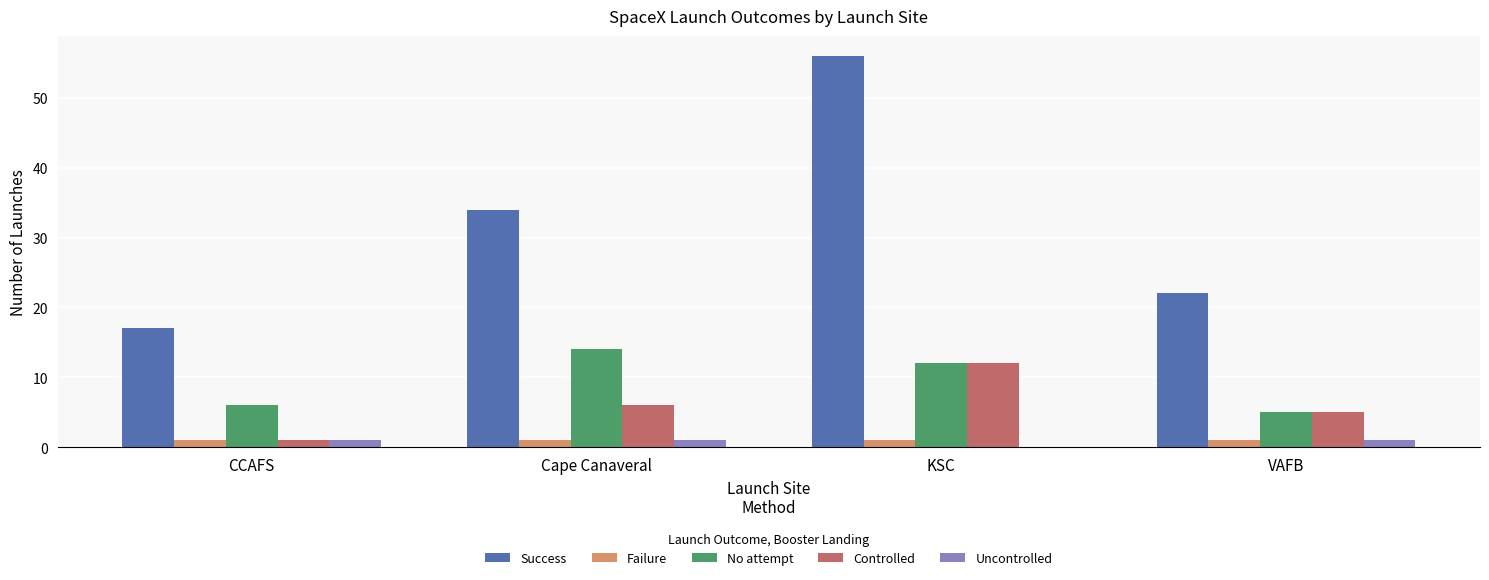

True or false: No attempt has a value of 5 at VAFB.

True